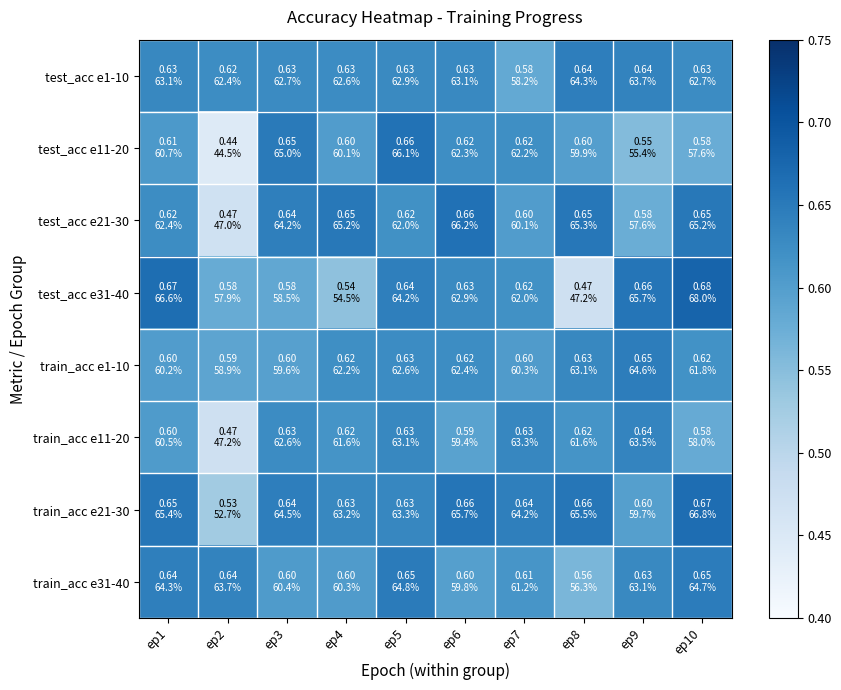

List the series in order of their peak value, lowest first.

train_acc e11-20, test_acc e1-10, train_acc e1-10, train_acc e31-40, test_acc e11-20, test_acc e21-30, train_acc e21-30, test_acc e31-40